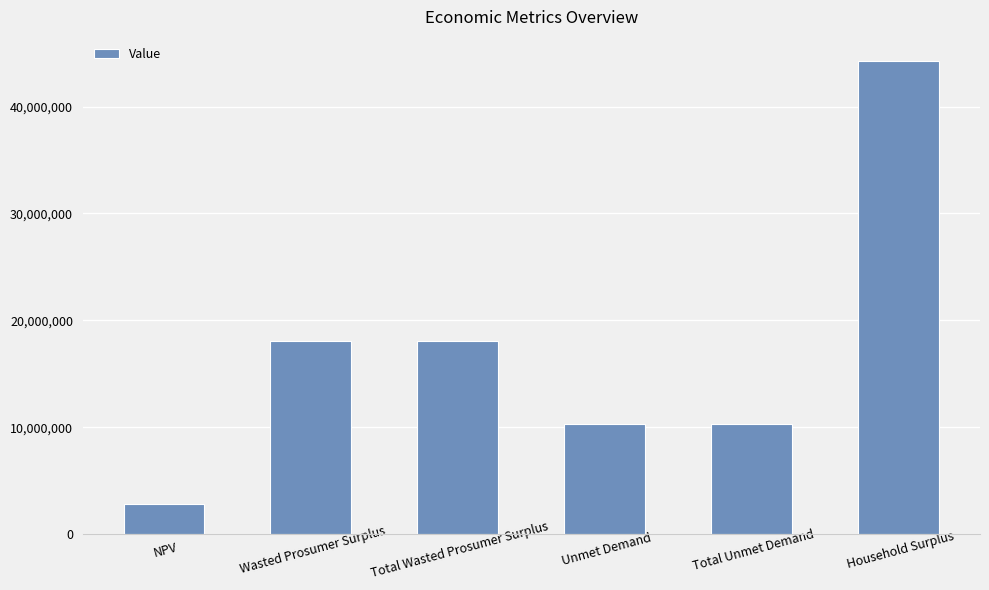

Reading left to right, transcribe all the data shown in this chart.

2782037.2	18093321.8	18093321.8	10304125.2	10304125.2	44303026.1